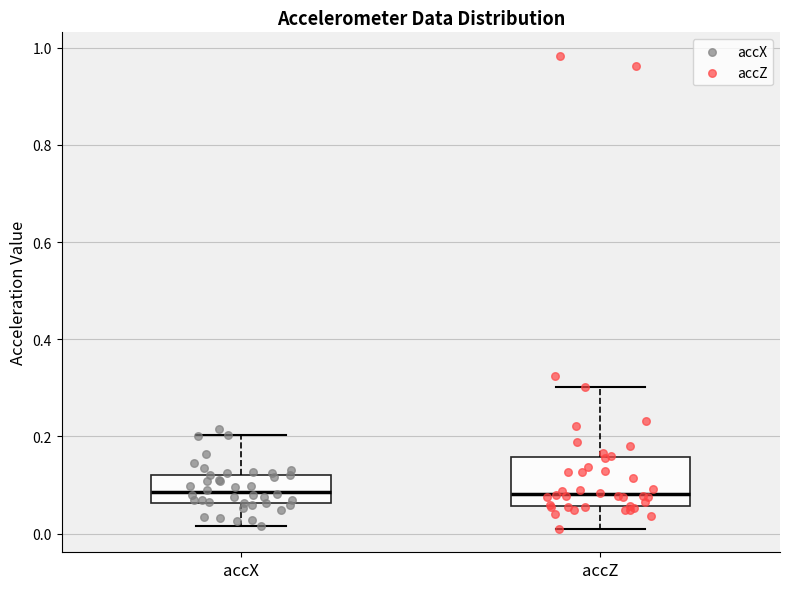

Which box is the tallest, from its lower edge to its upper edge?

accZ